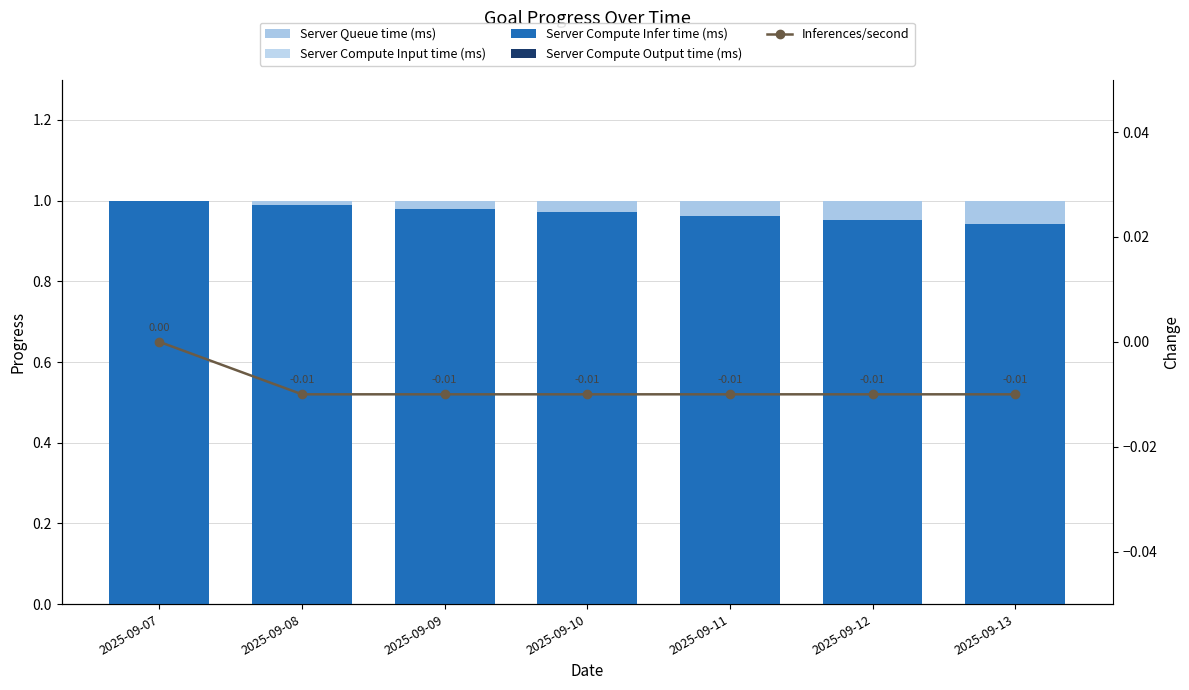

At how many categories does at least one series exceed 0?

7